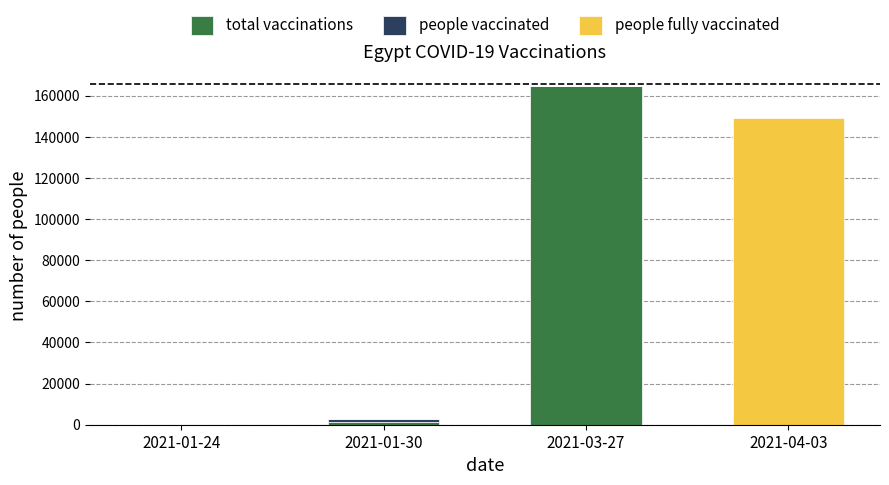

What is the sum of all total vaccinations values?

165849